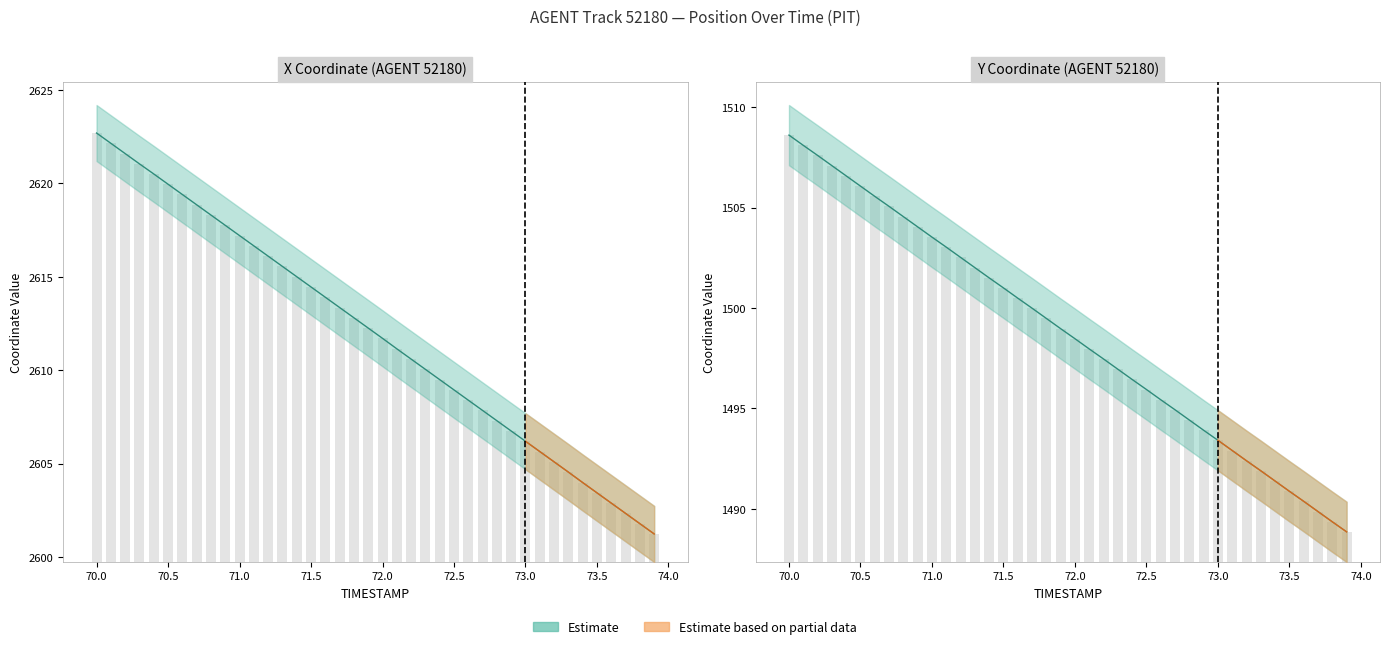

At which category is the sum across all series the highest?

70.0